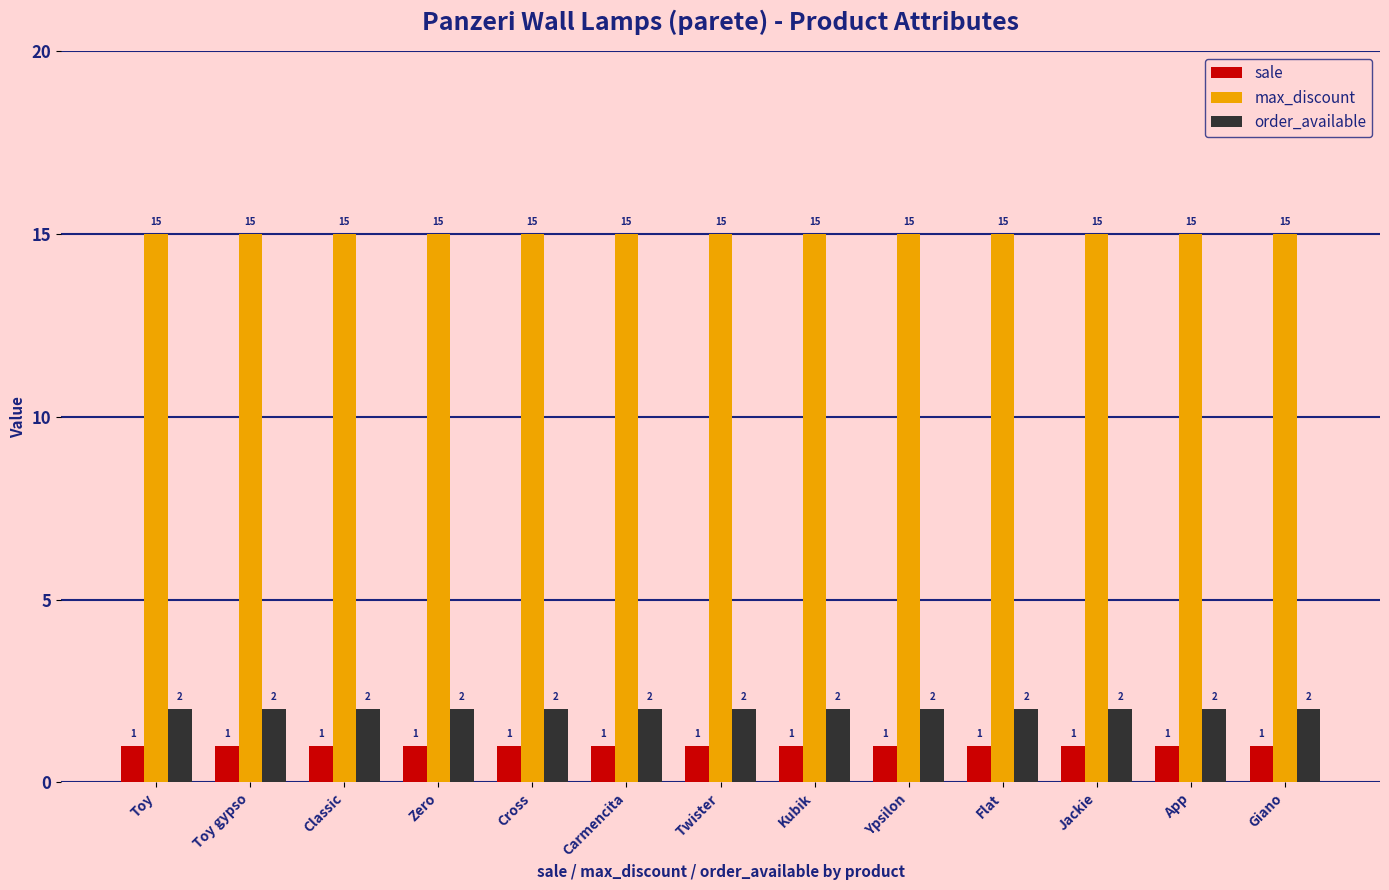

Which series has the largest total across all categories?

max_discount